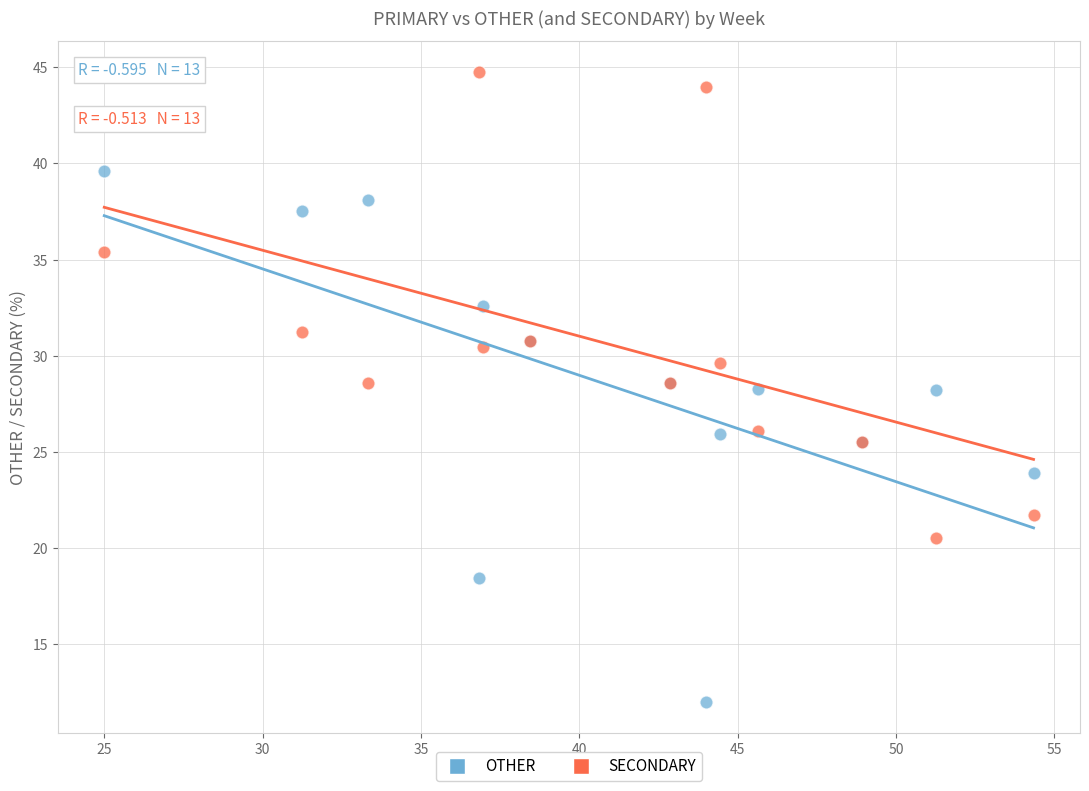

Which series contains the highest Y value?

SECONDARY